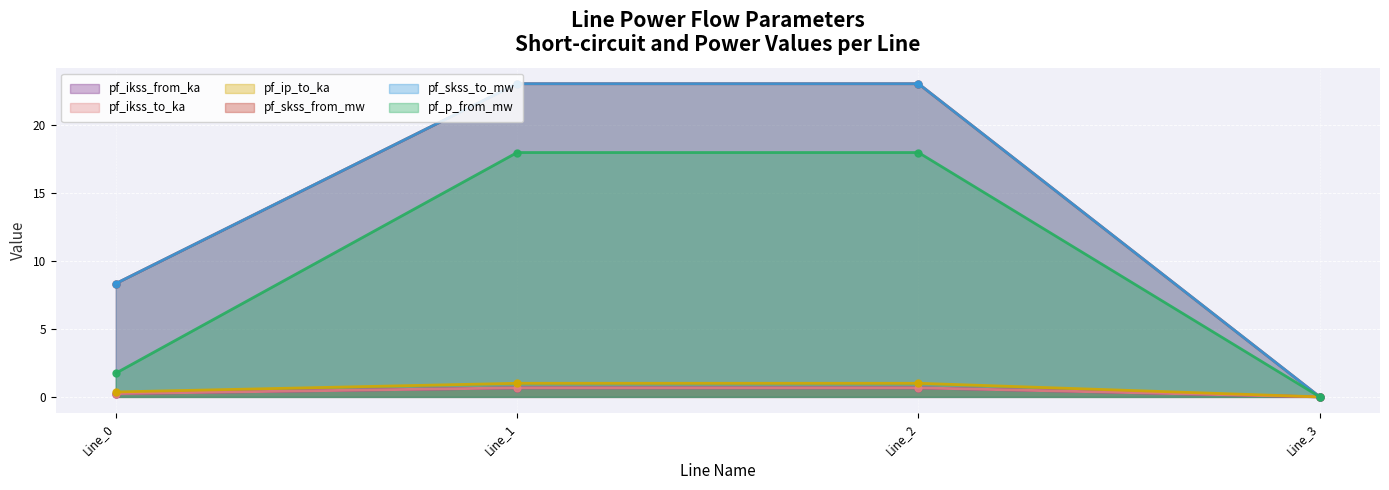

What are all the series names shown in the legend?

pf_ikss_from_ka, pf_ikss_to_ka, pf_ip_to_ka, pf_skss_from_mw, pf_skss_to_mw, pf_p_from_mw